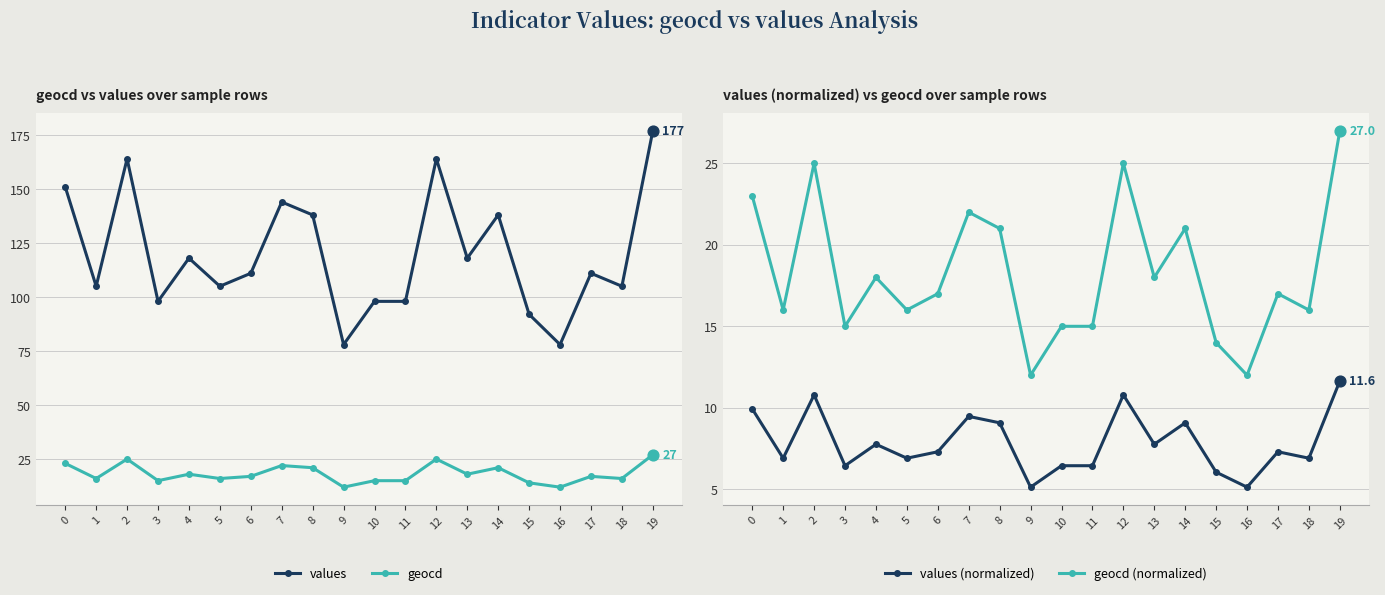

Which series reaches the maximum Y coordinate?

values